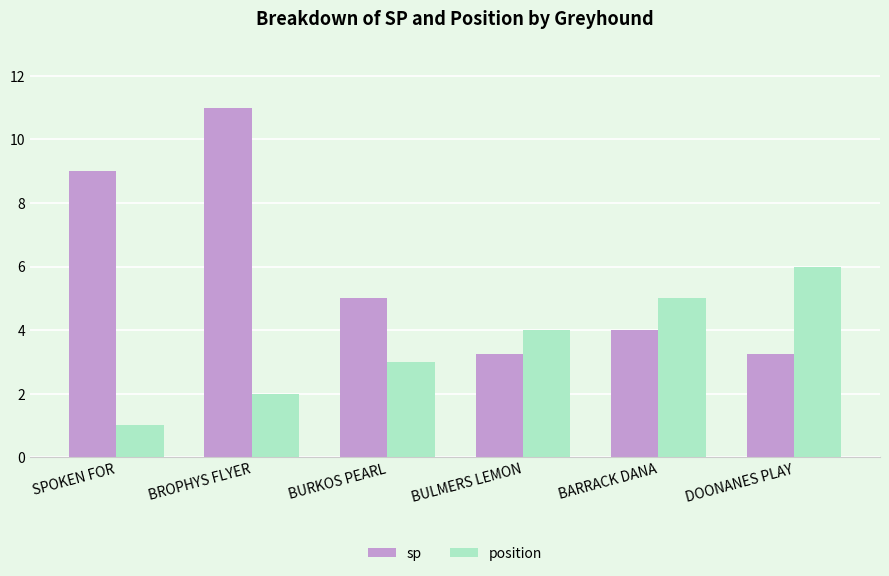

Does the chart contain stacked bars?

No